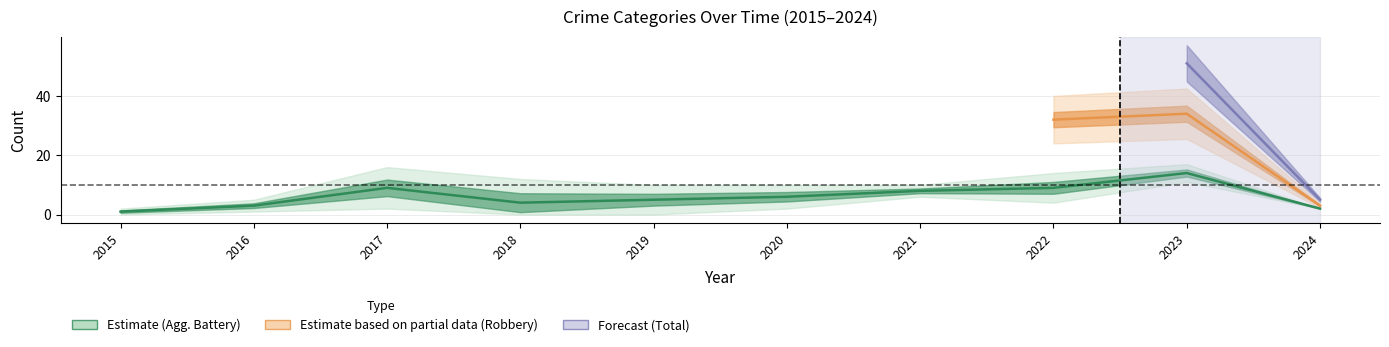

True or false: Aggravated Battery and Robbery cross at least once.

False